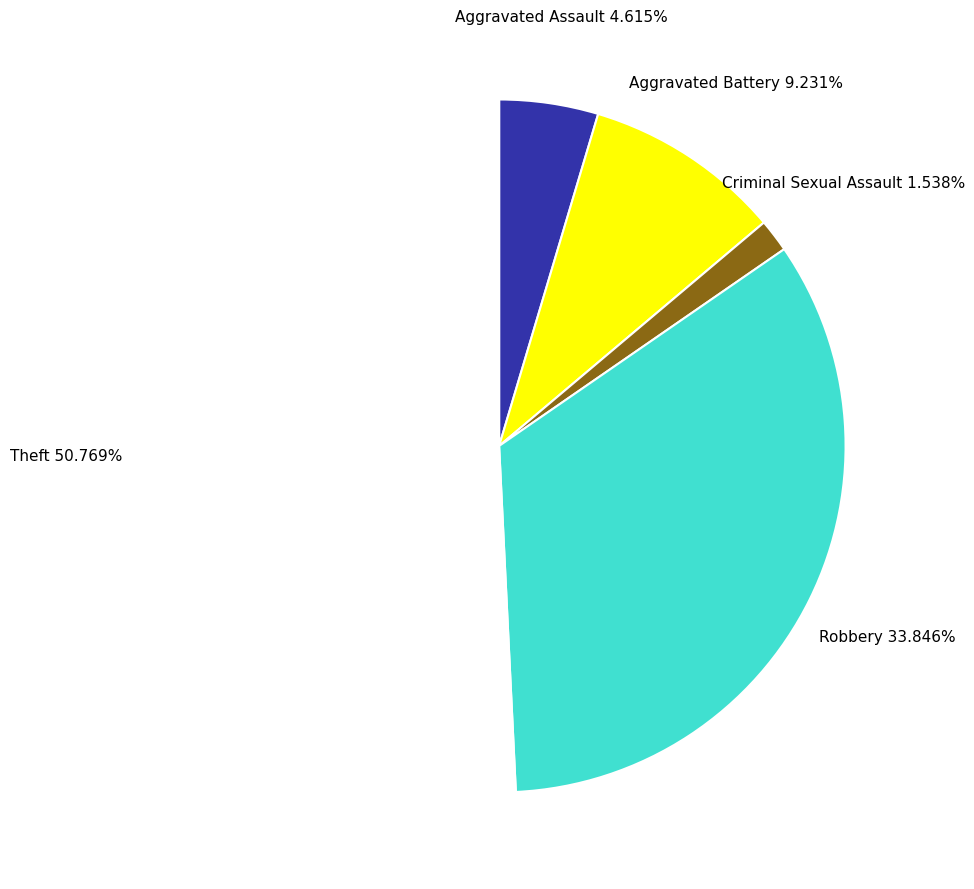

Does Theft represent more than half of the total?

Yes